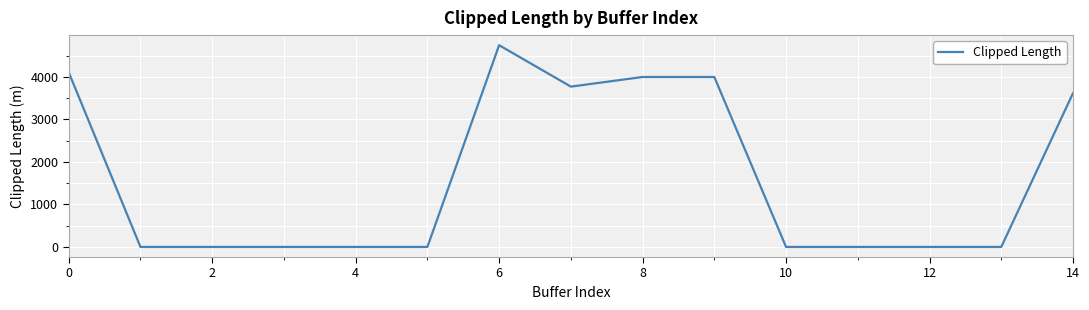

What is the sum of all values?

24222.0